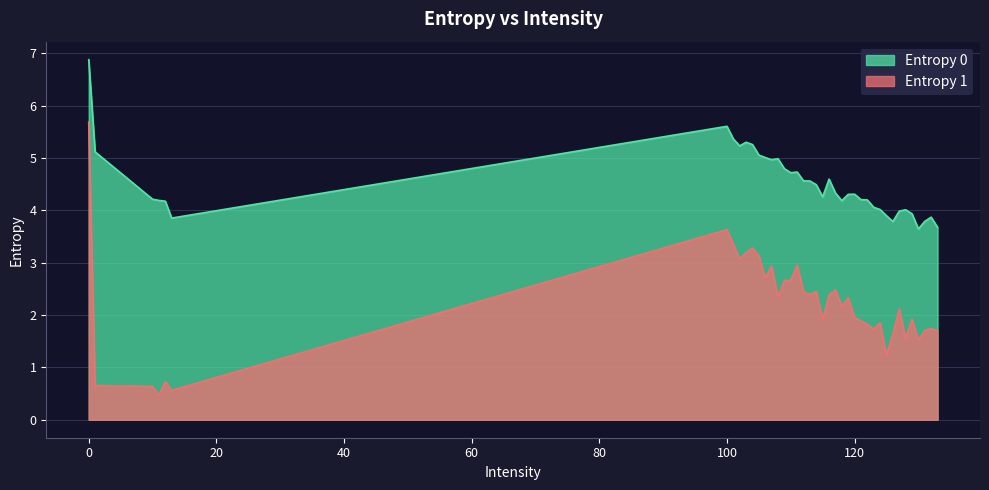

How many lines are shown in the chart?

2